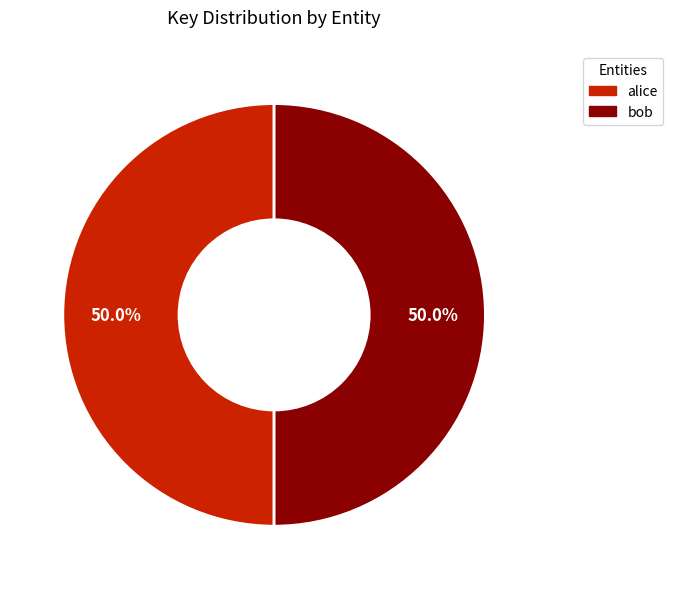

Combined, what portion of the pie is bob and alice?

100.0%